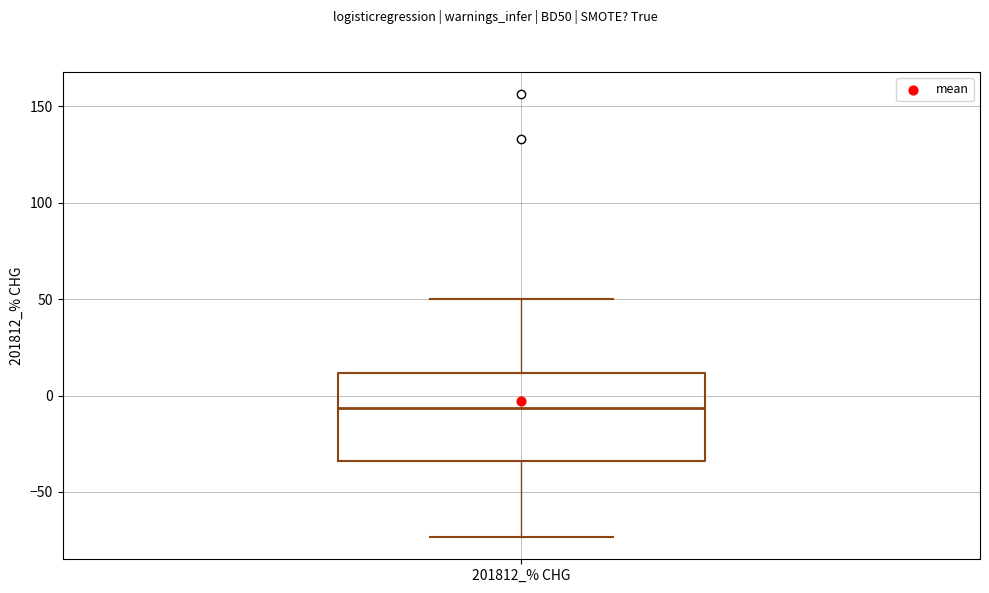

Where is the upper edge of the box for 201812_% CHG on the y-axis? The values are not printed on the chart, so give them approximately, as read against the axis.

10